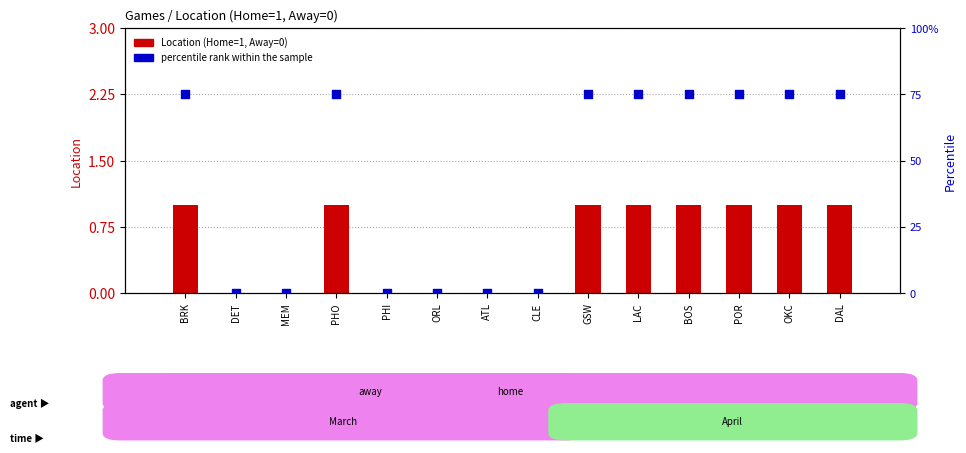

Which series reaches the maximum Y coordinate?

percentile rank within the sample